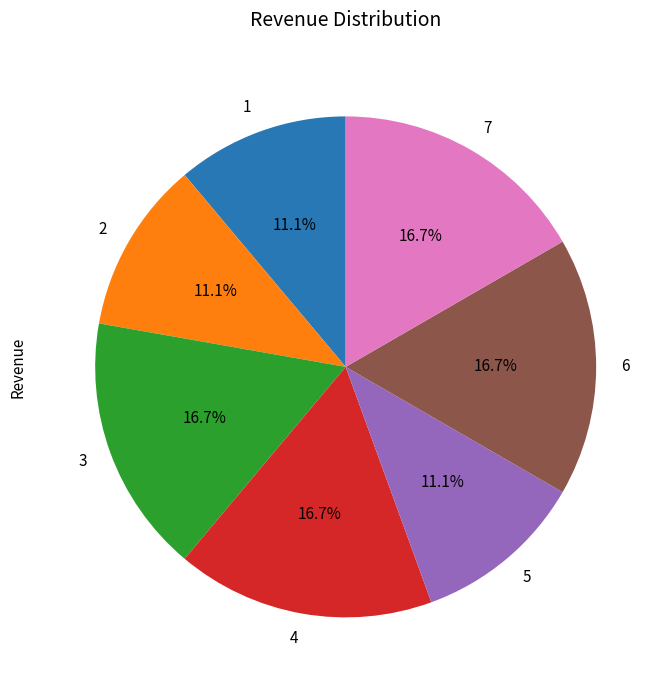

What portion of the pie excludes 4?

83.3%